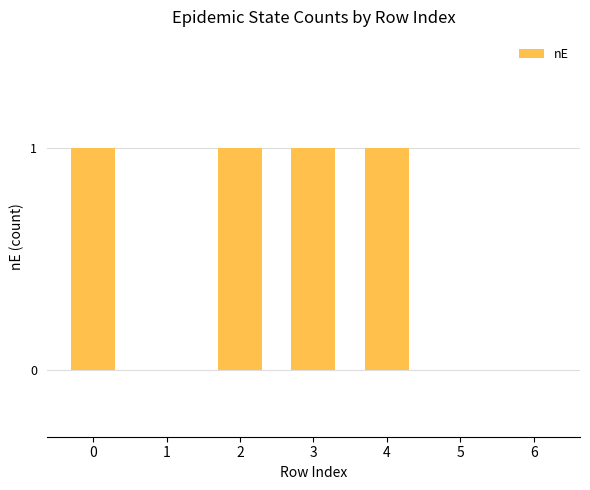

The chart shows a value of 0 at 5. True or false?

True